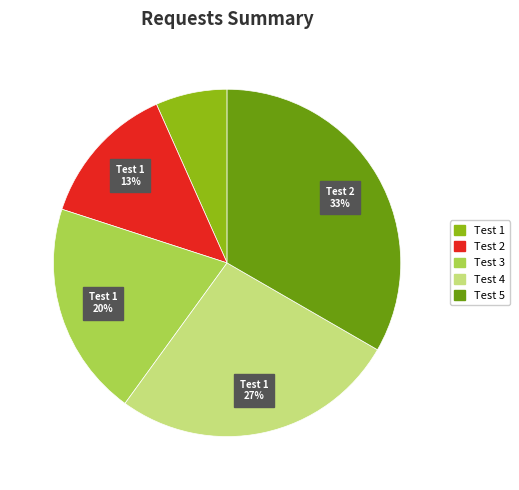

To the nearest percent, what is the difference between the Test 4 and Test 3 slice percentages?

7%